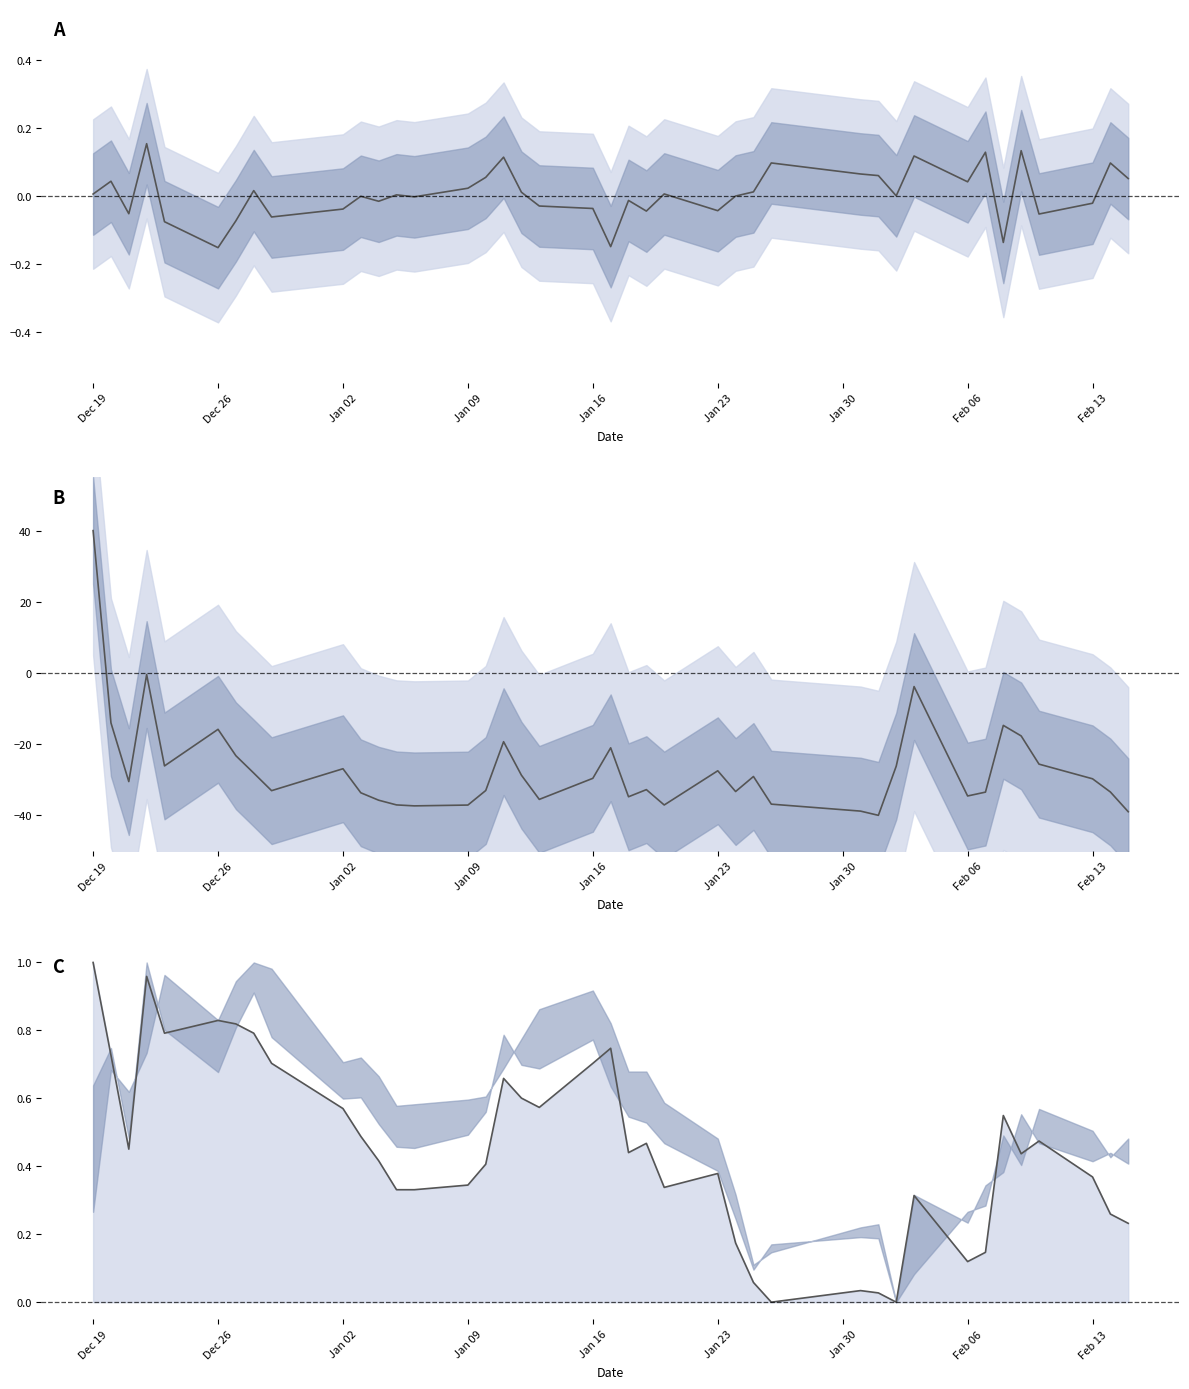

Where is the first local minimum for High?

Jan 02